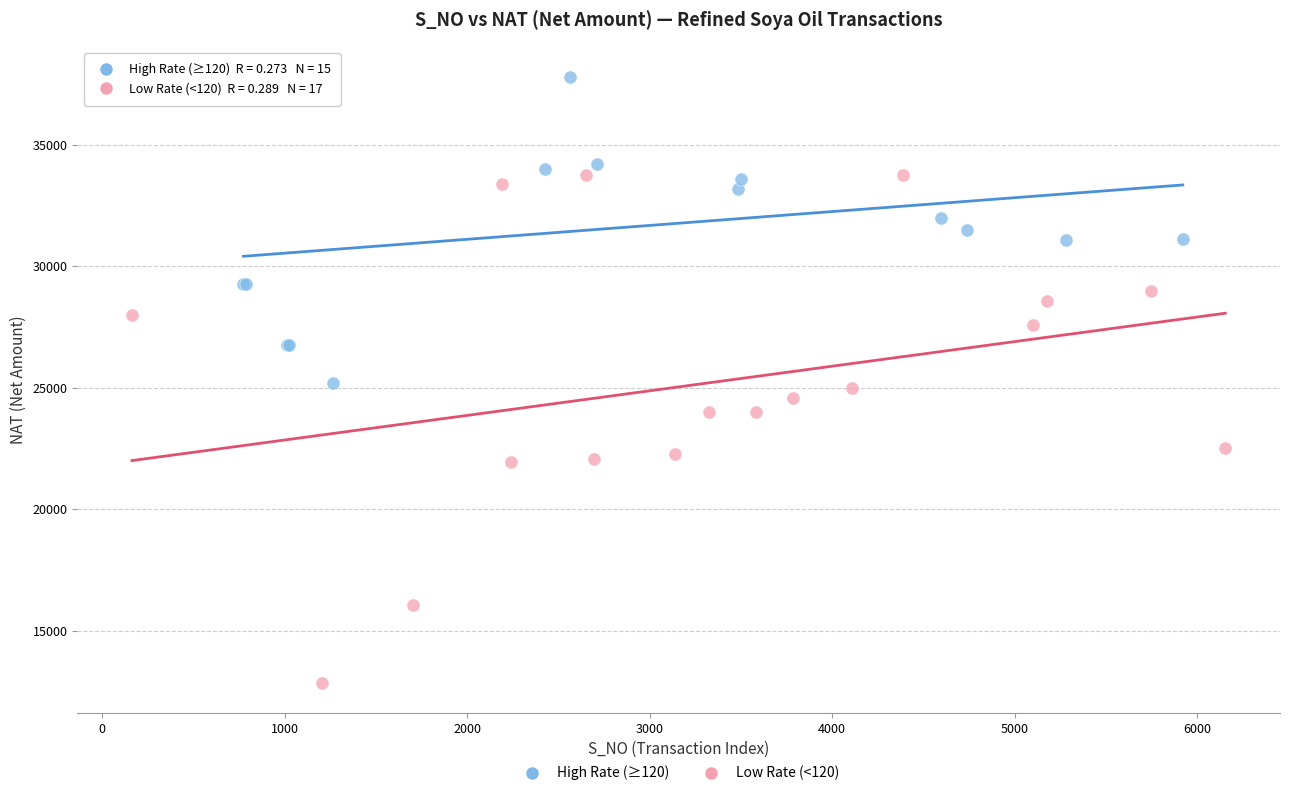

Which series has the largest Y range (max minus min)?

Low Rate (<120)